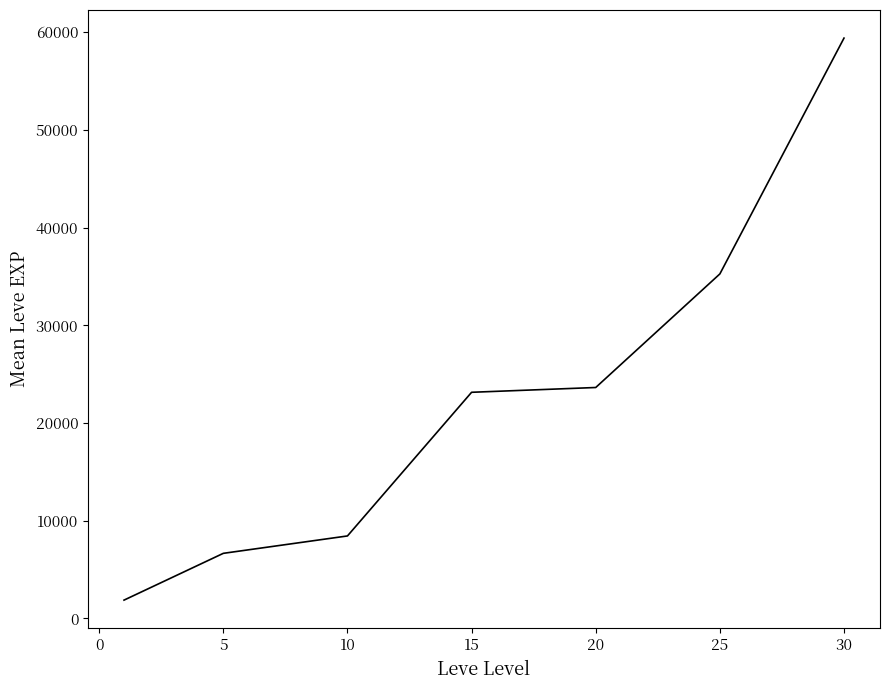

What is the maximum value shown in the chart?

59405.0